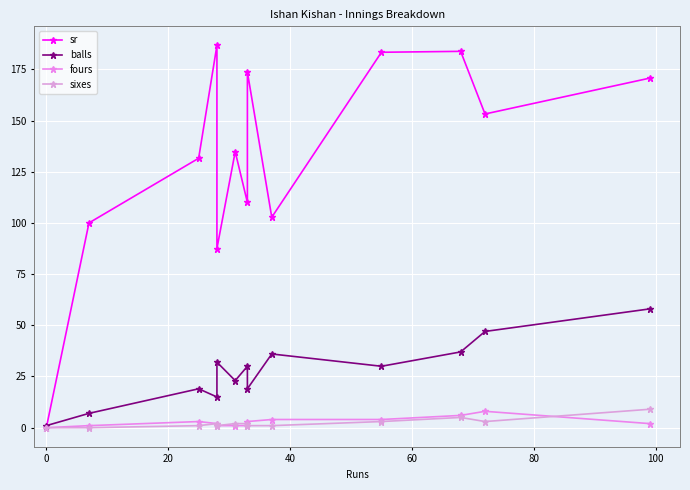

How many values in the sr series exceed 134?

7